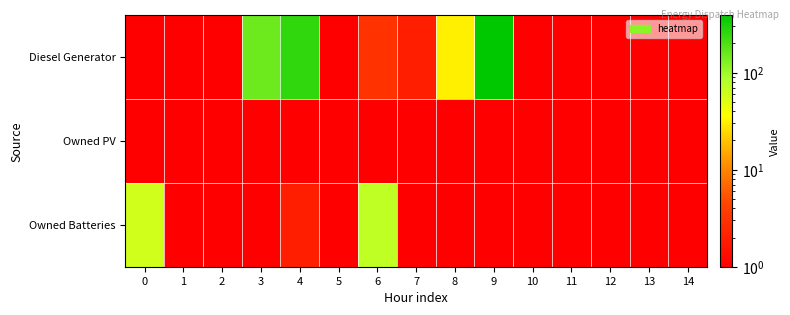

At 5, list the series in order from smallest to largest.

Diesel Generator, Owned PV, Owned Batteries